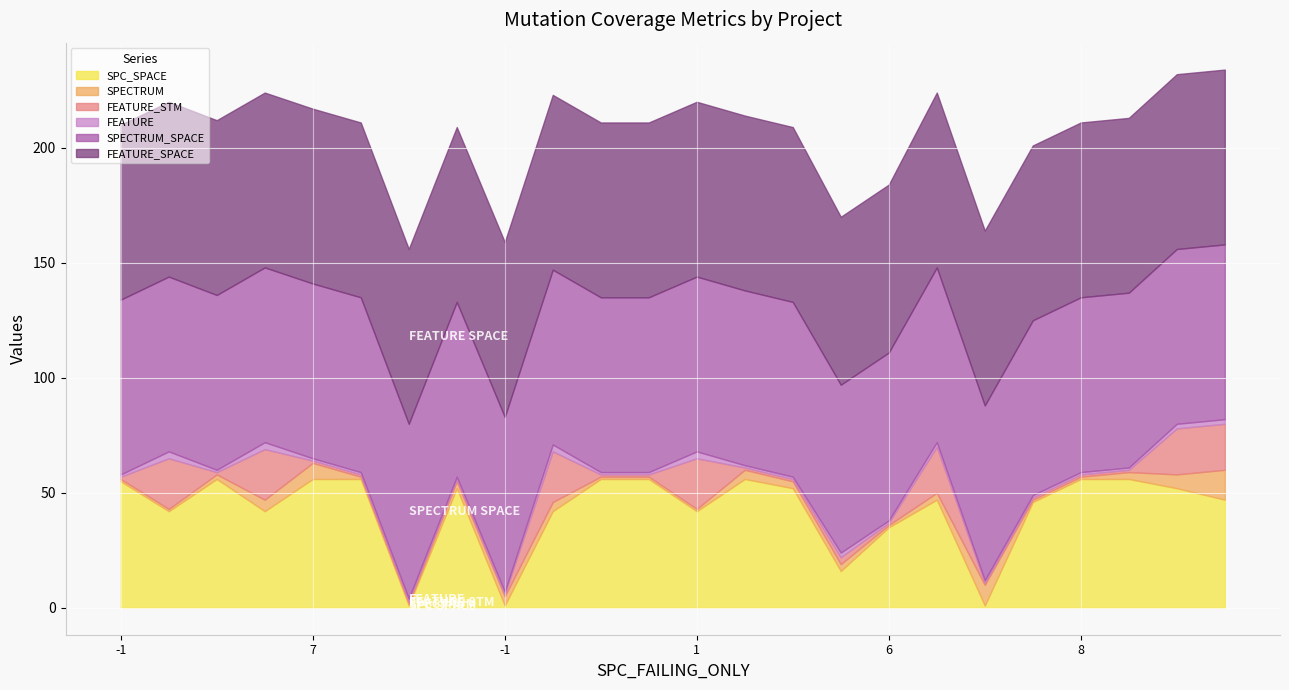

What is the sum of the FEATURE_STM values at 2 and 2?

2